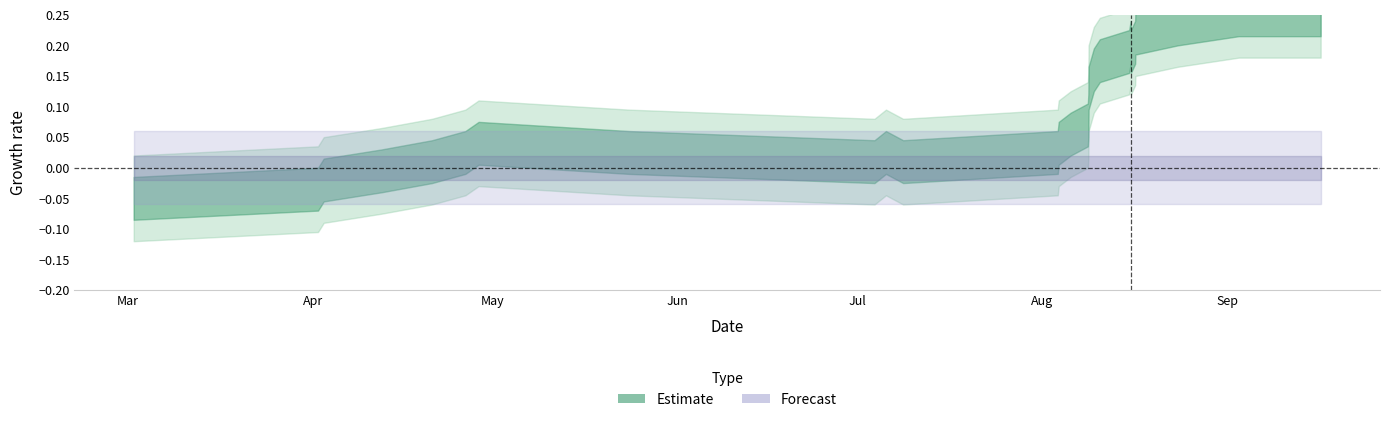

How many positive values are there?

23